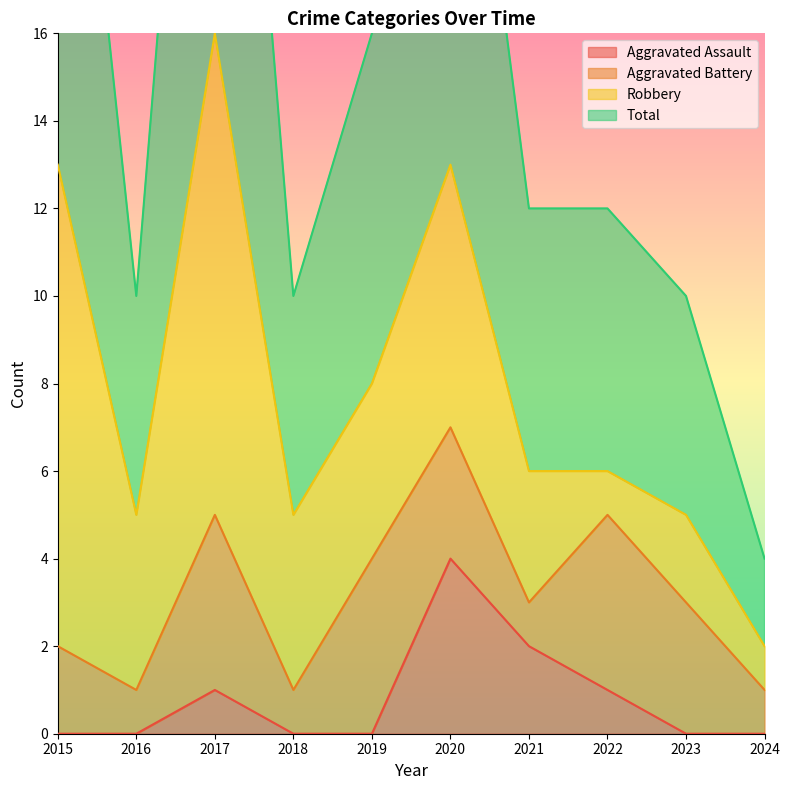

Count the number of categories in the chart.

10